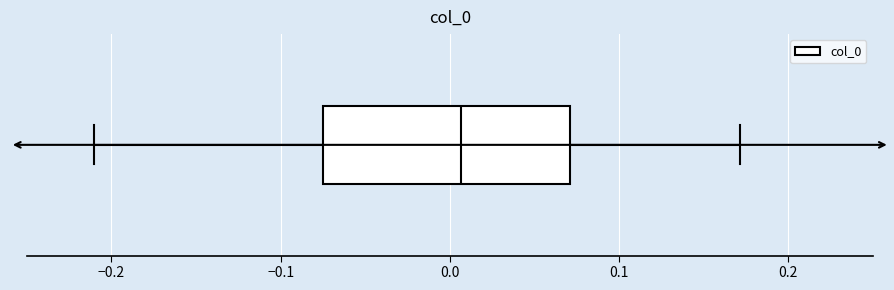

Transcribe this box plot: give where the median line is, the range the box spans, and where the two whiskers end, as read against the x-axis. The values are not printed on the chart, so give them approximately, as read against the axis.

median 0.01, box -0.07 to 0.07, whiskers -0.21 to 0.17